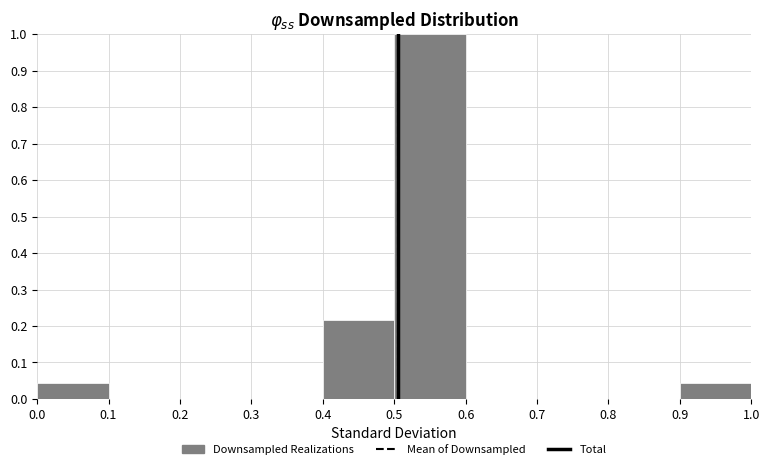

Which range on the x-axis has the tallest bar?

0.5 to 0.6